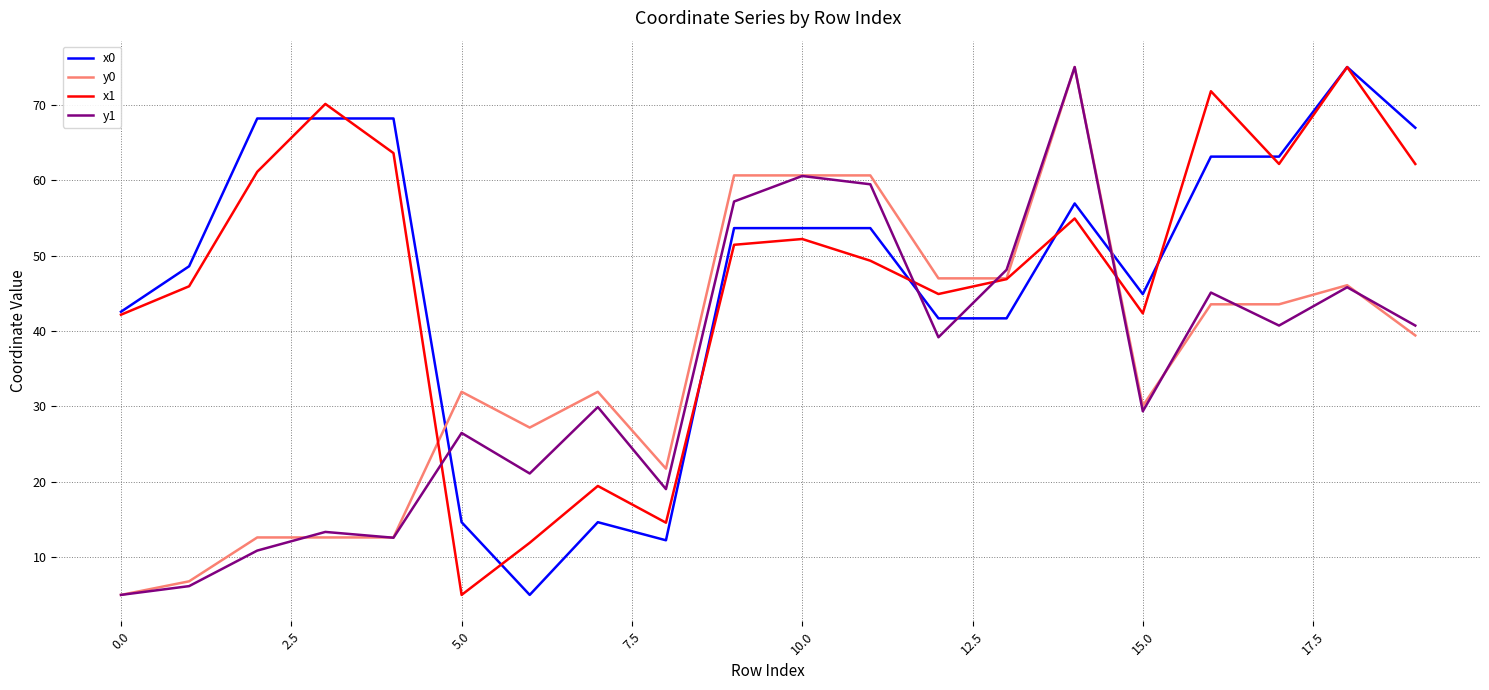

How many intersections are there between x0 and y1?

4